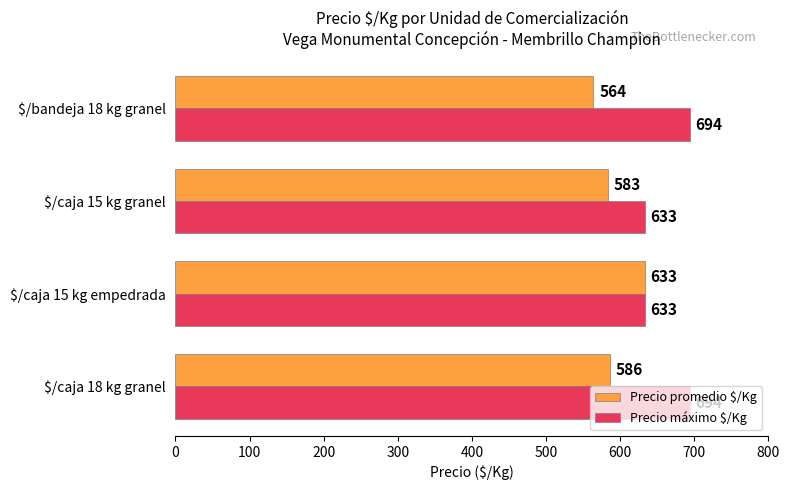

What is the maximum value shown in the chart?

694